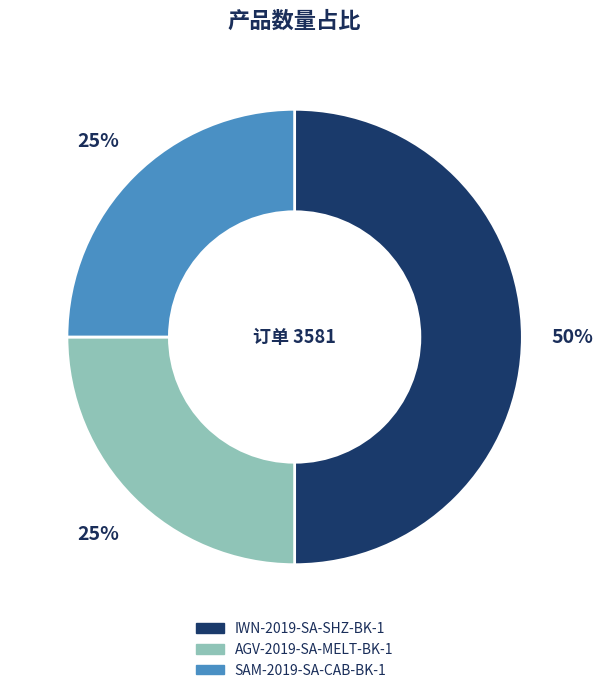

Count the number of slices in the pie.

3